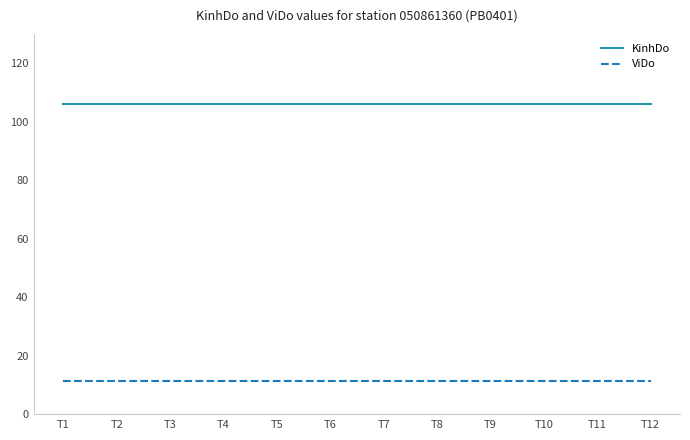

What is the lowest value of the ViDo series?

11.3